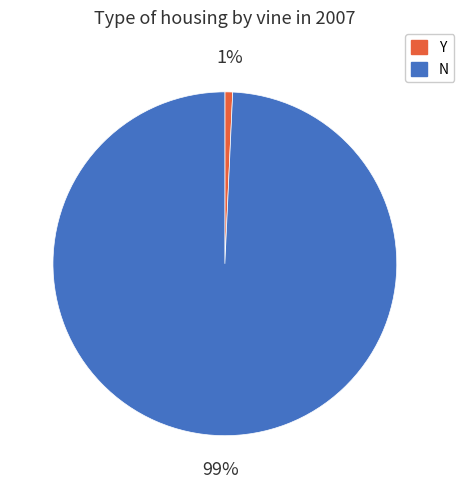

True or false: N accounts for 99% of the total.

True